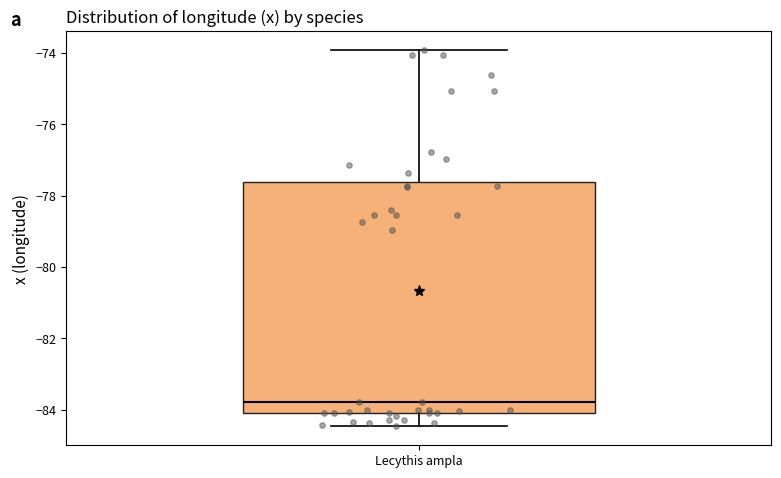

Where does the lower whisker of the box for Lecythis ampla end on the y-axis? The values are not printed on the chart, so give them approximately, as read against the axis.

-84.4